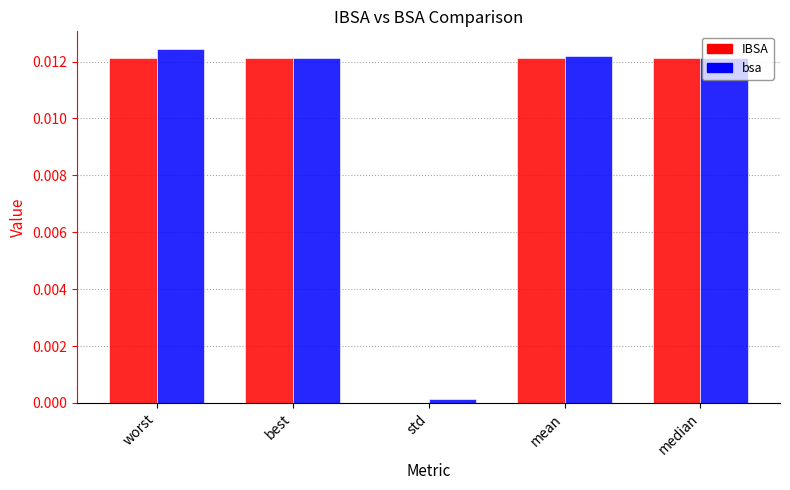

How many categories are shown in the chart?

5